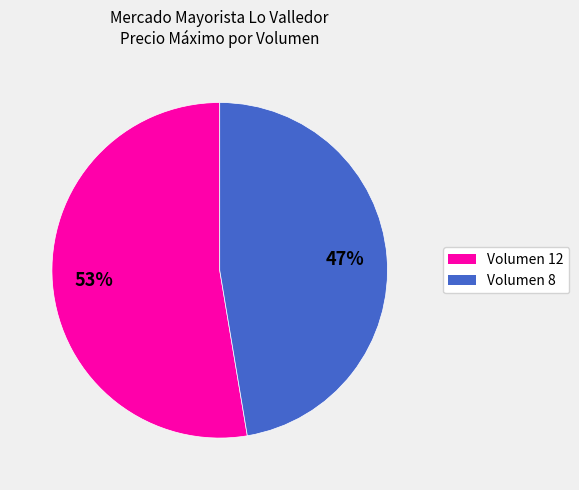

Is there a majority slice in this chart?

Yes